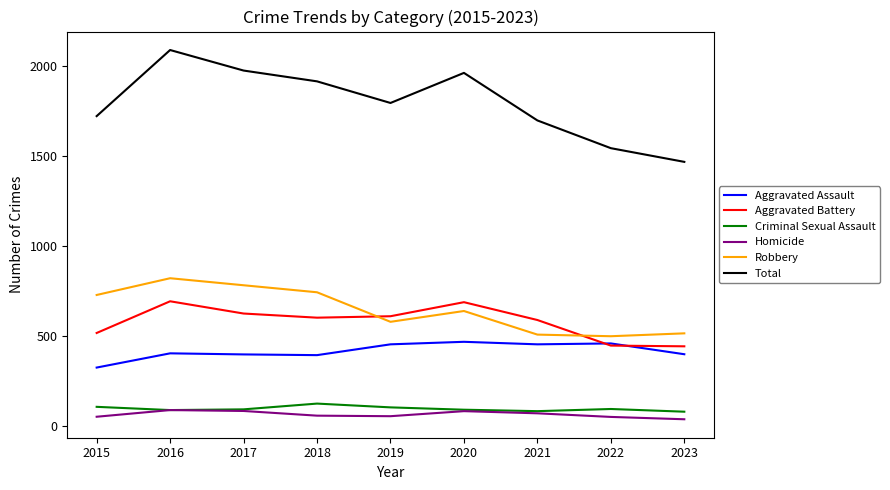

True or false: Total and Criminal Sexual Assault cross at least once.

False